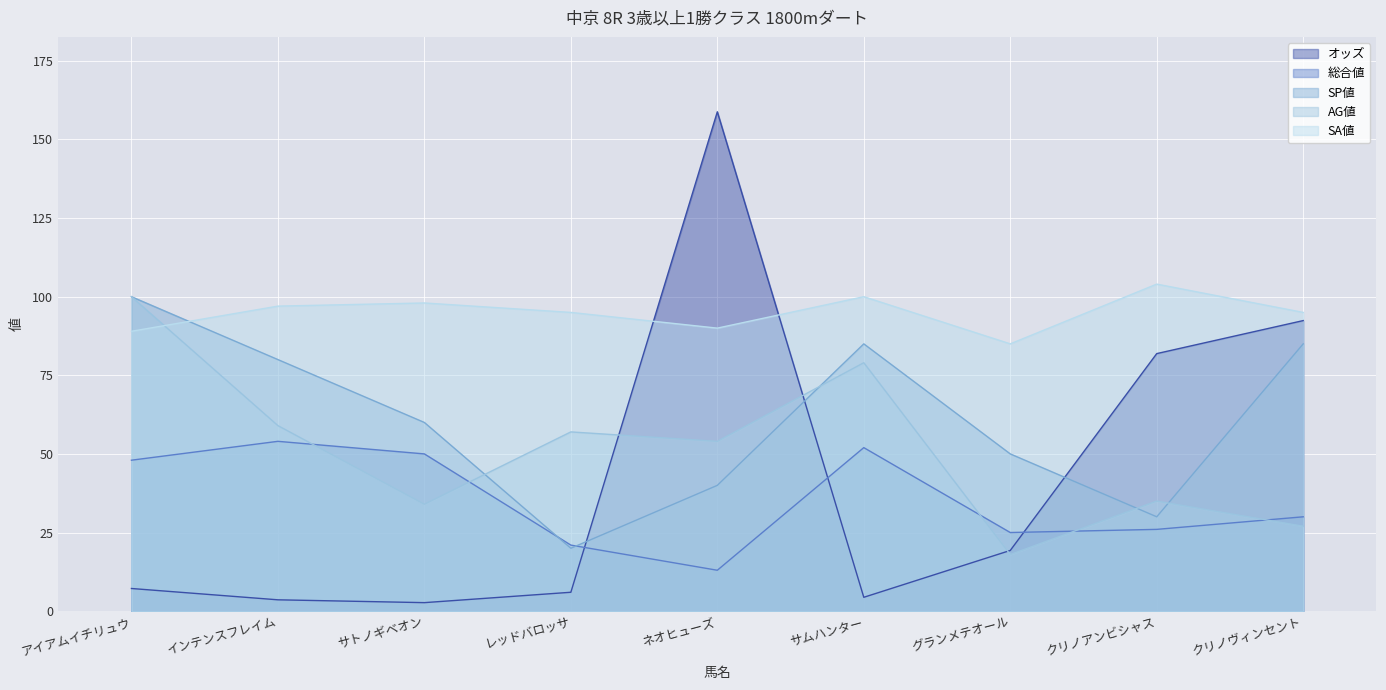

What is the difference between the SP値 values at クリノヴィンセント and アイアムイチリュウ?

15.0